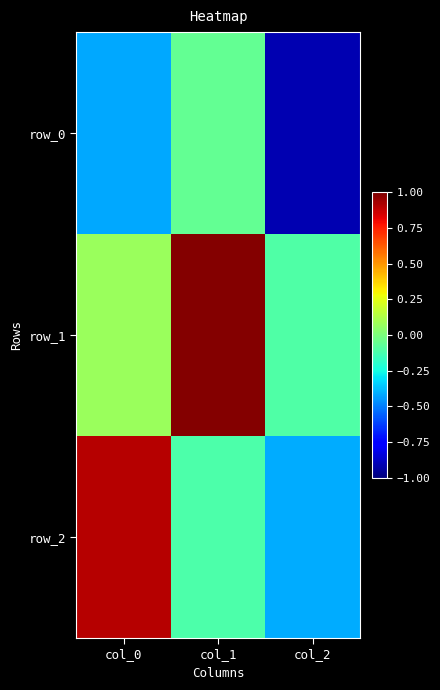

The value of row_2 at col_0 is 0.9. True or false?

True